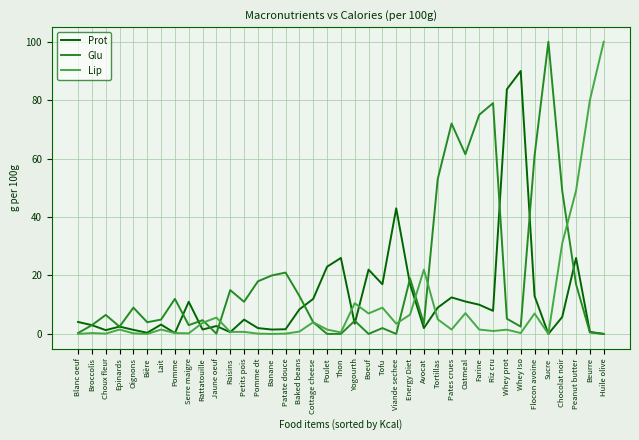

What is the highest value of the Glu series?

100.0